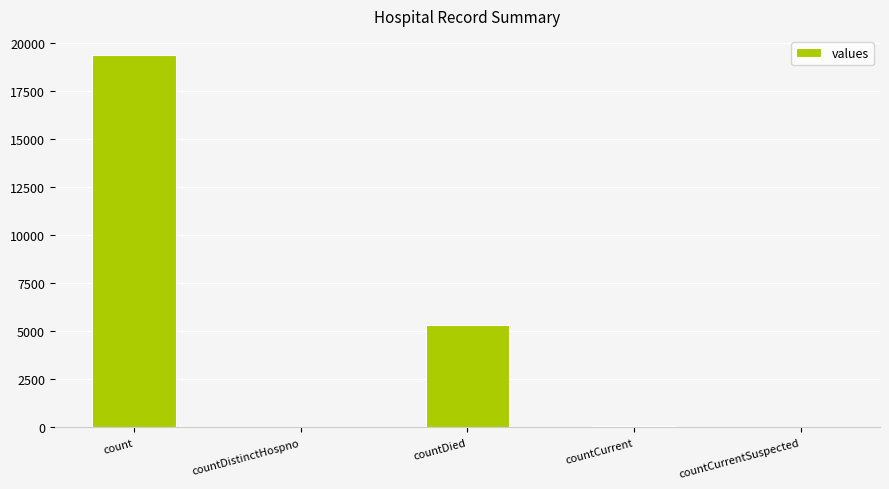

What is the sum of the values at countDied and count?

24777